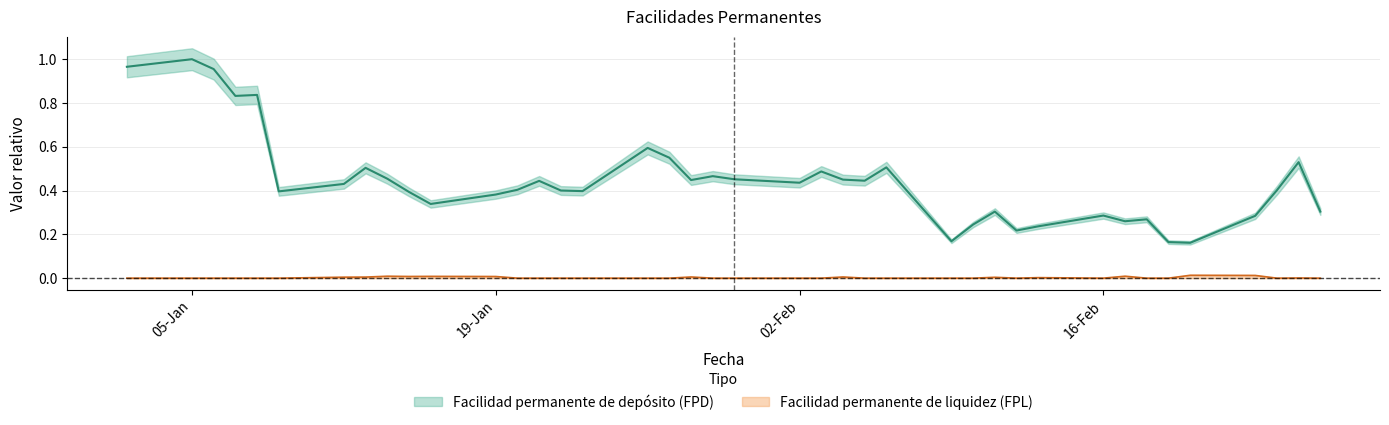

What is the average value of the Facilidad permanente de depósito (FPD) series?

0.4